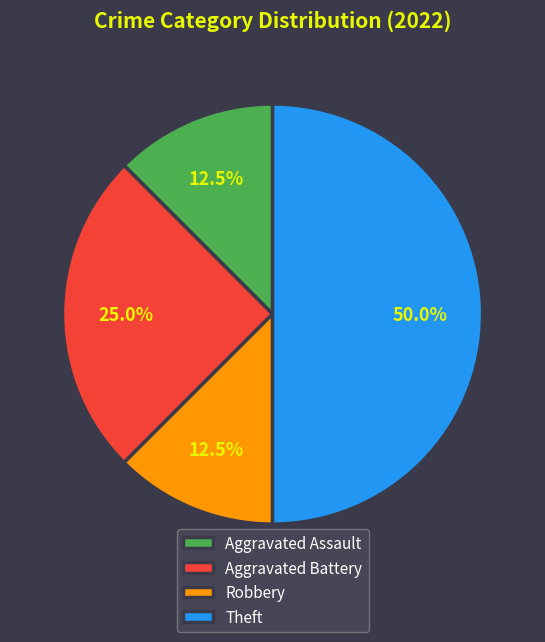

Is the sum of Aggravated Assault and Theft greater than half?

Yes